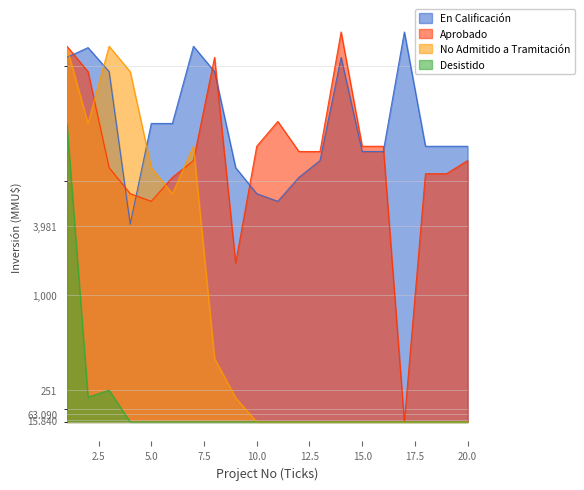

Which series ends up on top after the final intersection of Aprobado and No Admitido a Tramitación?

Aprobado